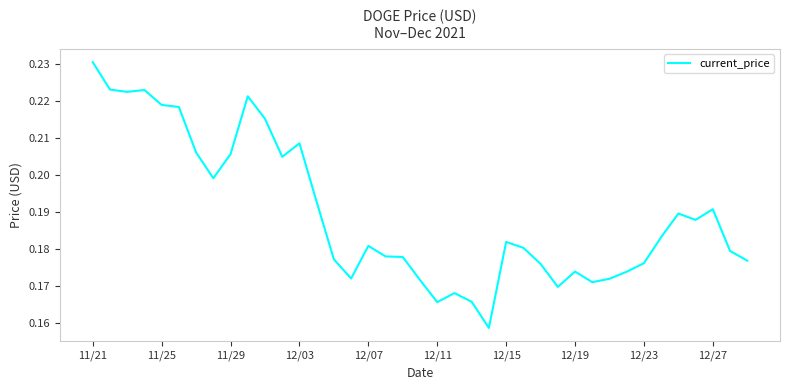

What is the difference between the maximum and minimum values?

0.1